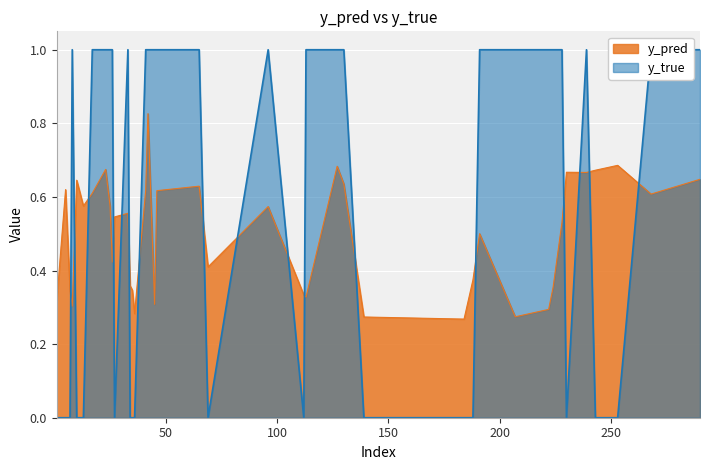

Between 45 and 113, which series saw the biggest shift?

y_pred